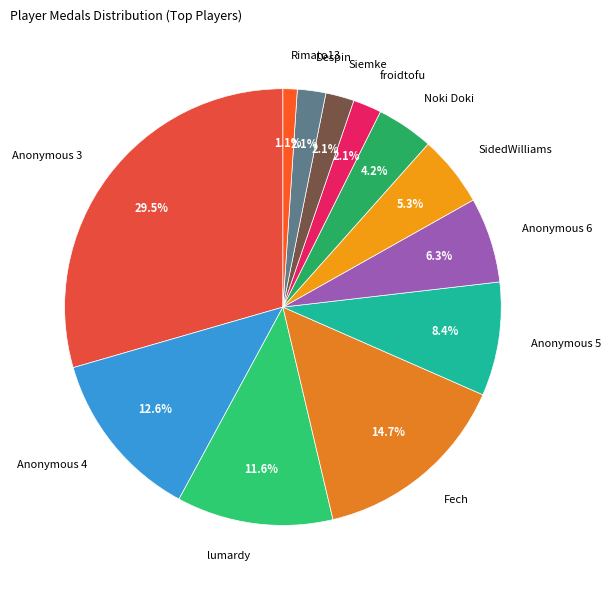

To the nearest percent, what is the difference between the largest and smallest slice percentages?

28%